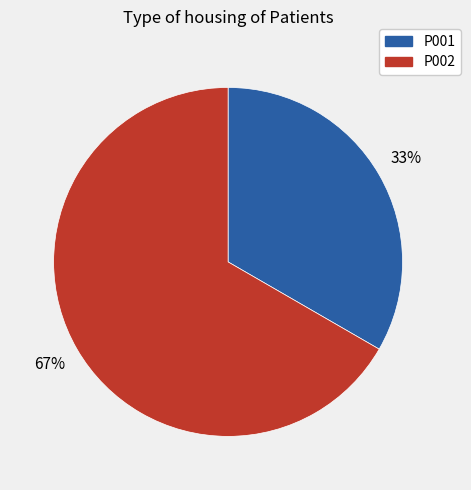

Approximately how many times larger is the value at P001 compared to P002?

0.5